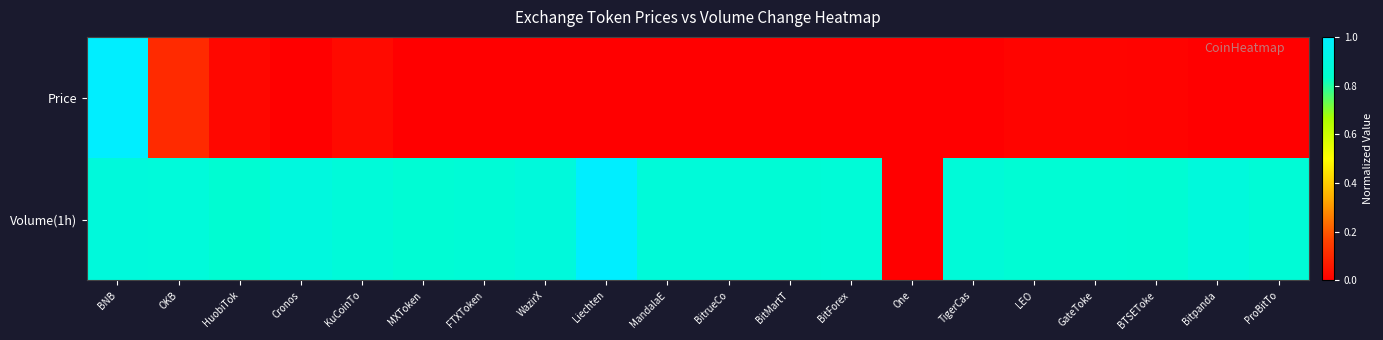

Which series changed the most between OKB and MandalaE?

Price